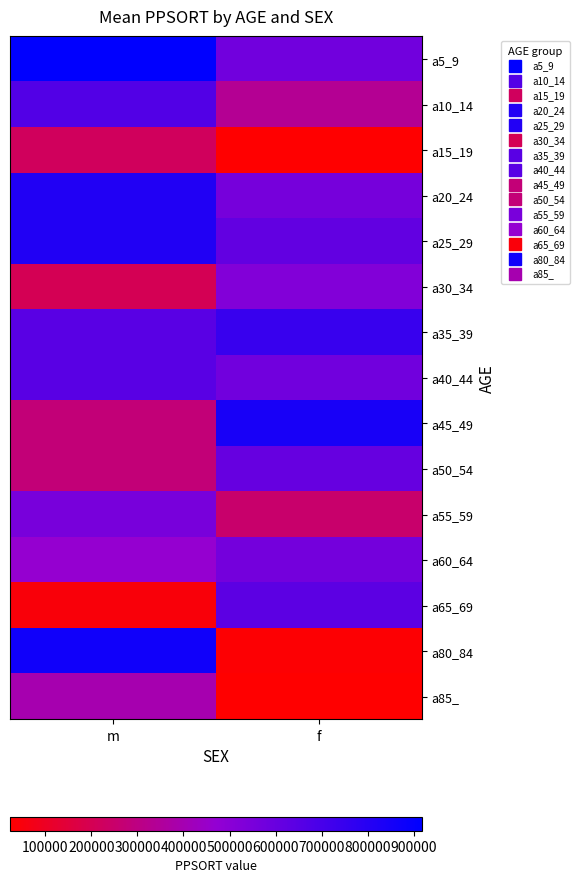

What is the smallest value displayed?

23774